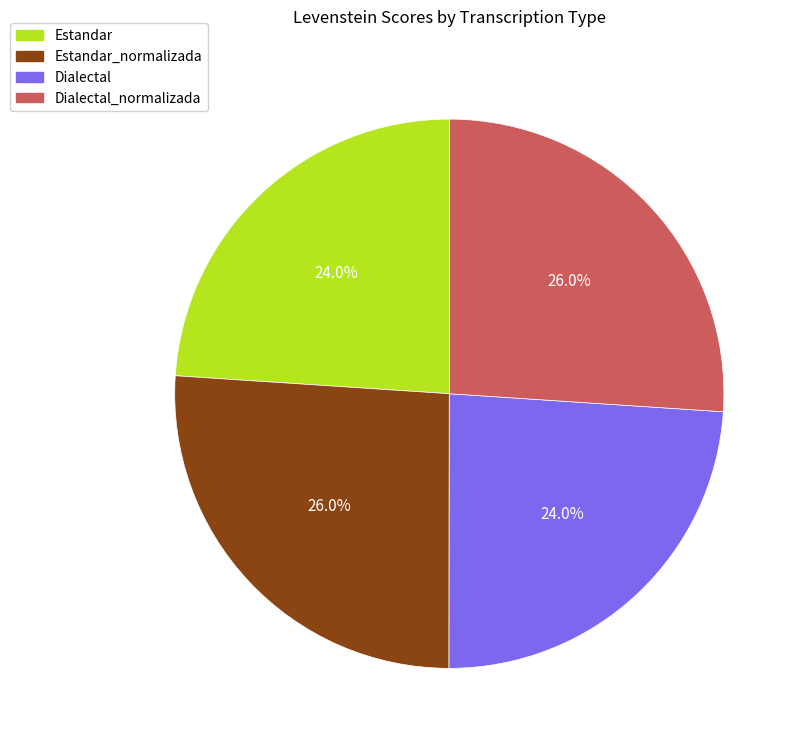

How many slices are in this pie chart?

4